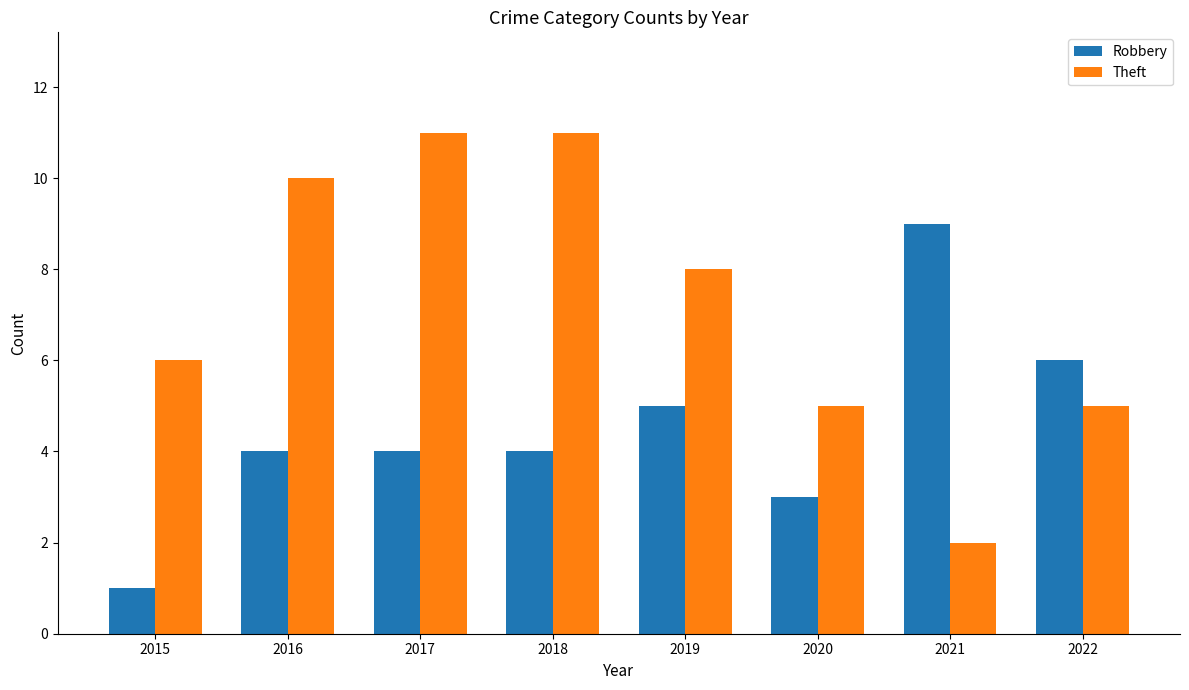

True or false: Theft has a value of 11 at 2018.

True